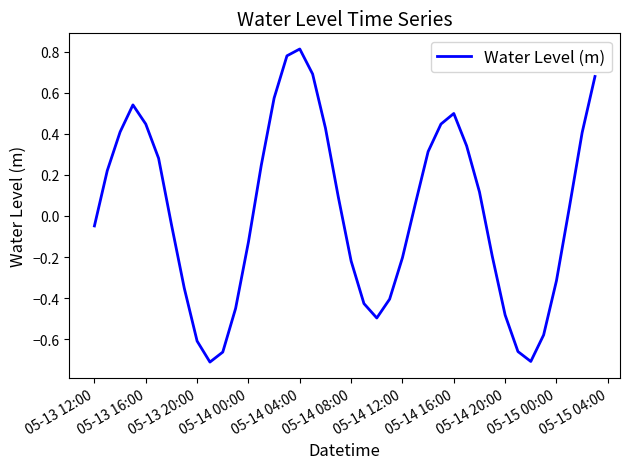

How many series are shown in this chart?

1